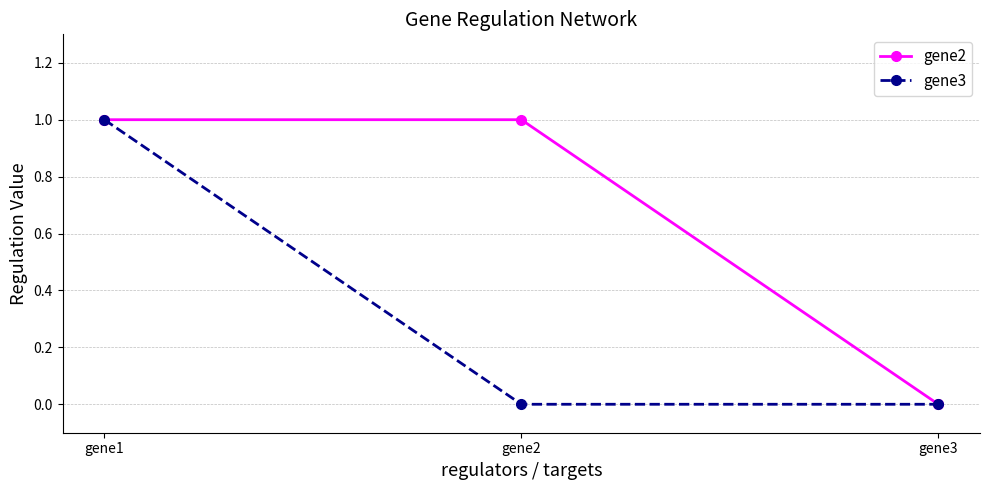

What is the value of the gene3 point at the 1st from the left?

1